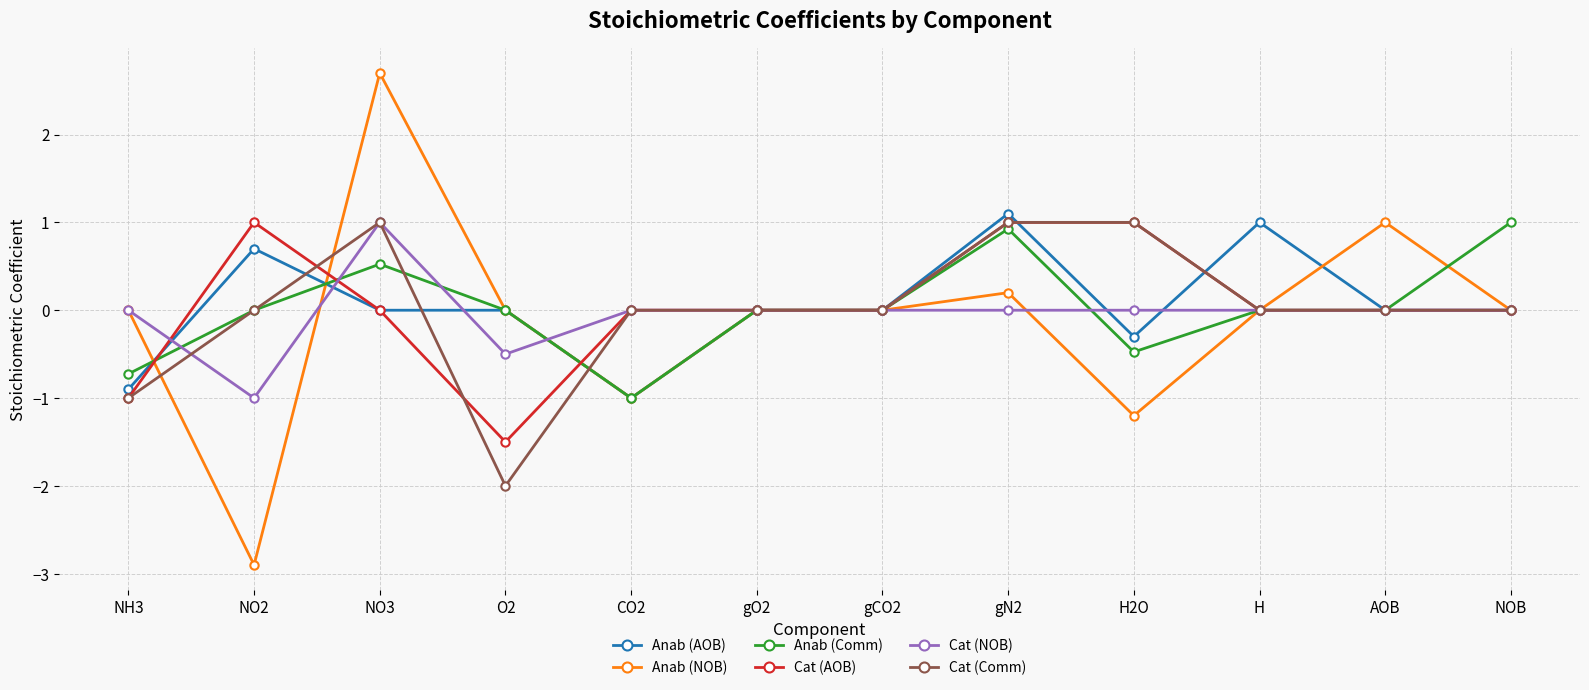

At which category does Anab (Comm) reach its first local valley?

CO2